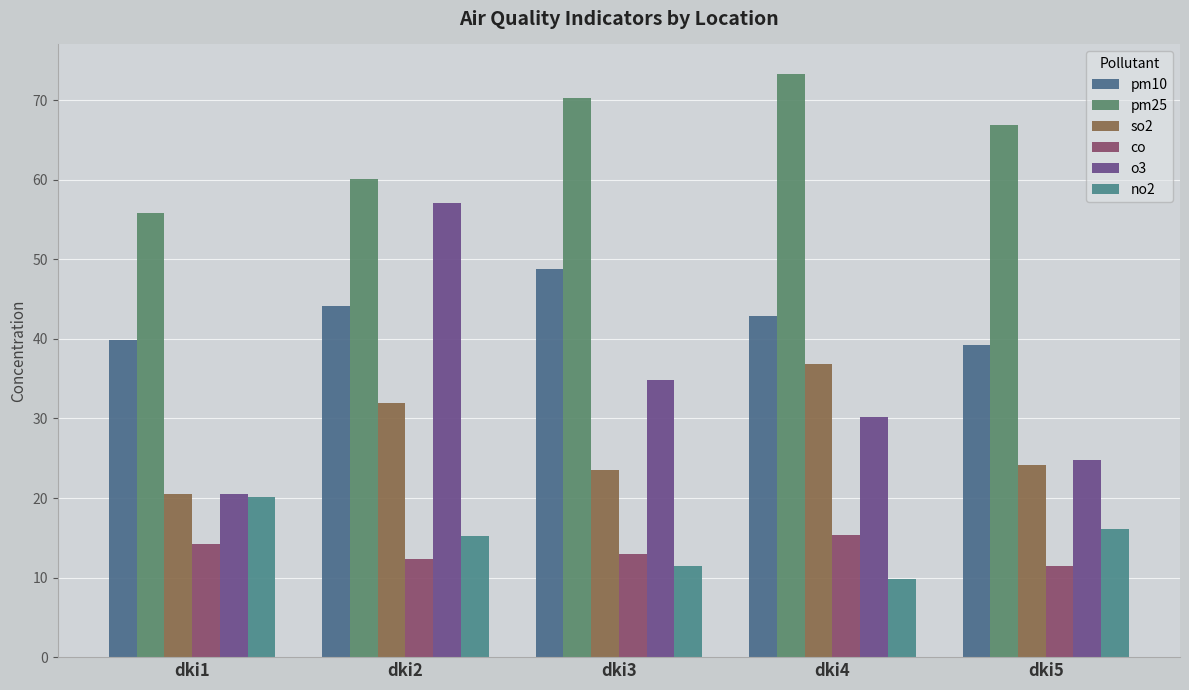

How many data points in o3 are less than 30?

2